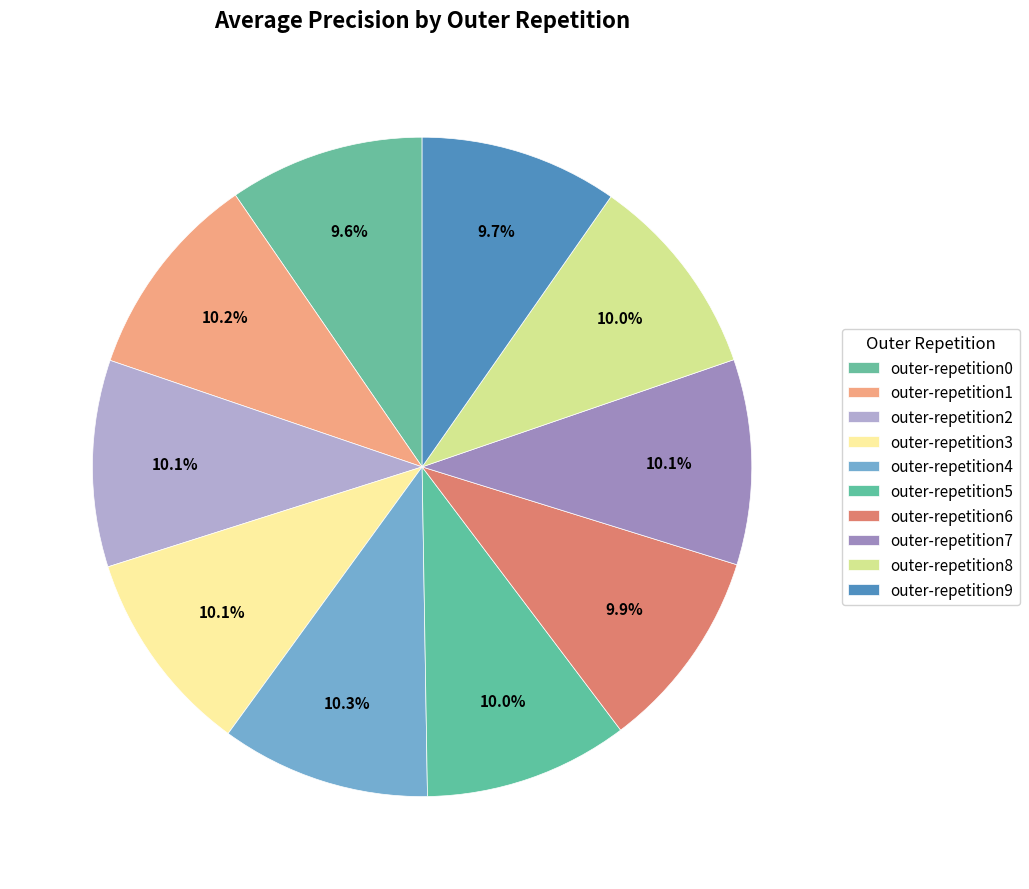

Rank the categories by value from lowest to highest.

outer-repetition0, outer-repetition9, outer-repetition6, outer-repetition8, outer-repetition5, outer-repetition7, outer-repetition3, outer-repetition2, outer-repetition1, outer-repetition4